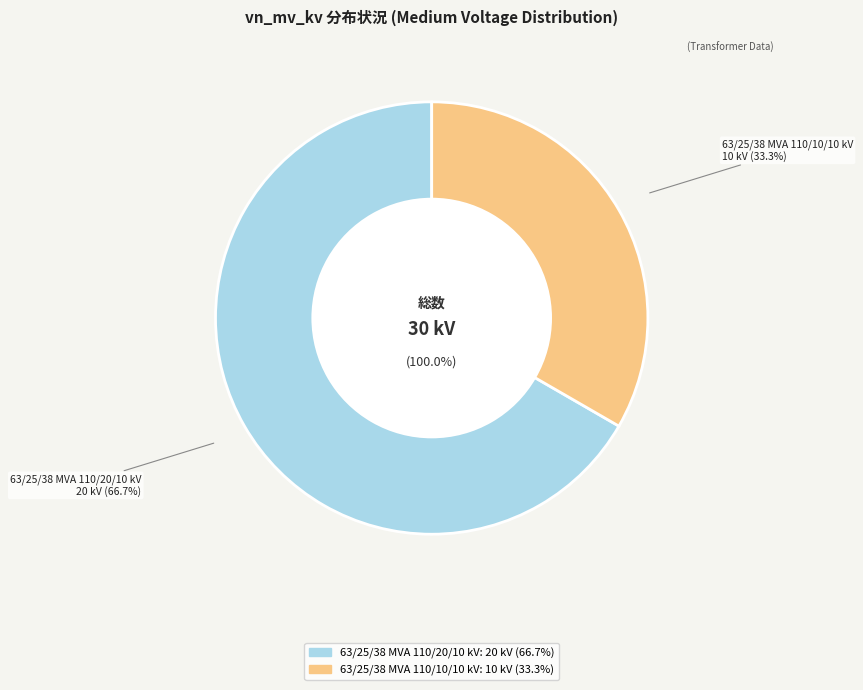

What percentage is NOT represented by 63/25/38 MVA 110/10/10 kV?

66.7%